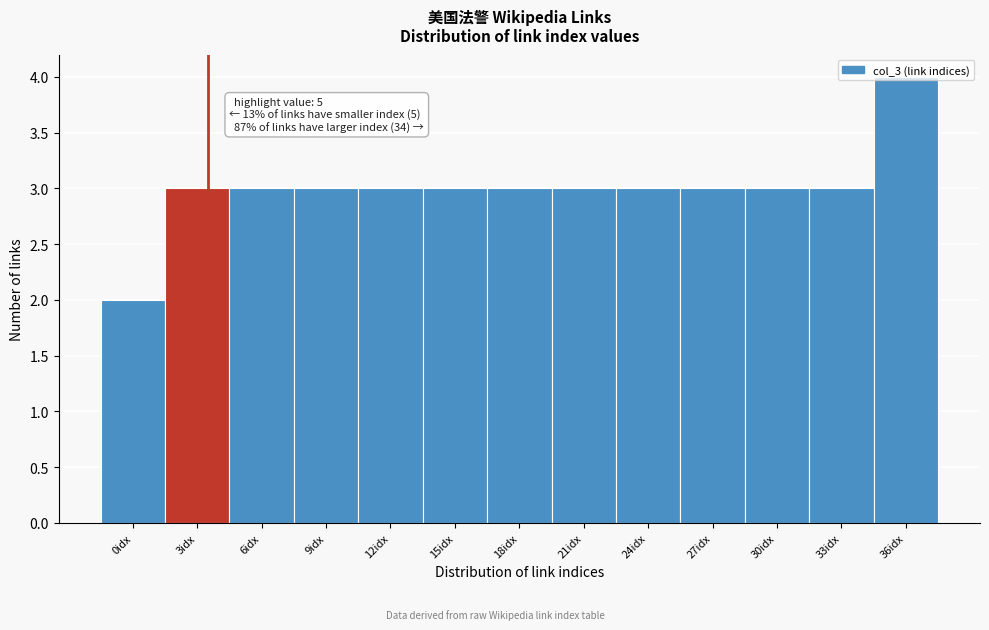

What is the label of the 1st bar from the left?

0idx